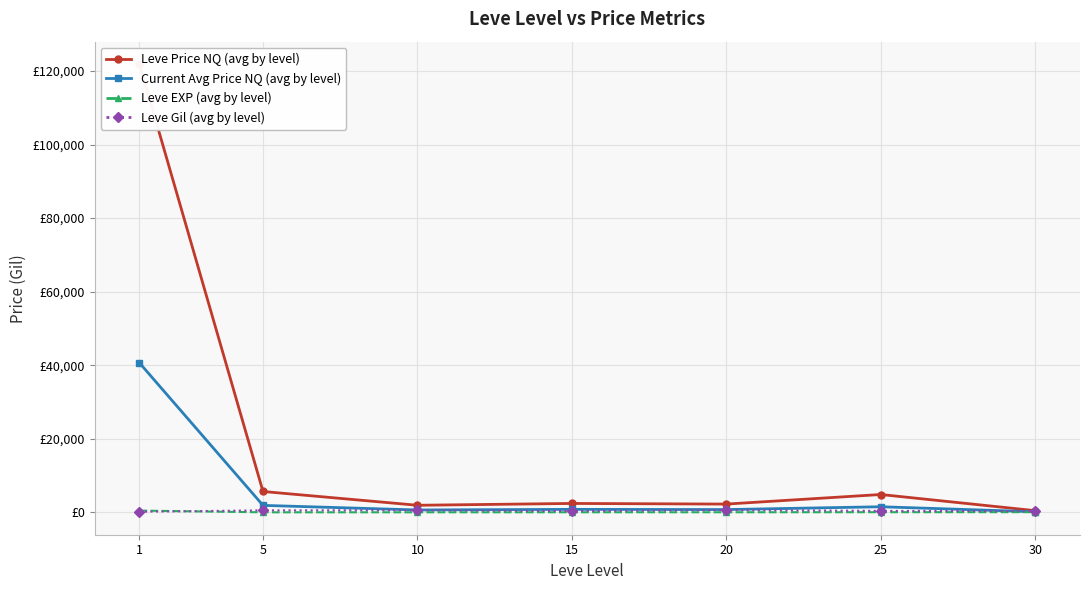

Rank the series by their maximum value, from highest to lowest.

Leve Price NQ (avg by level), Current Avg Price NQ (avg by level), Leve Gil (avg by level), Leve EXP (avg by level)